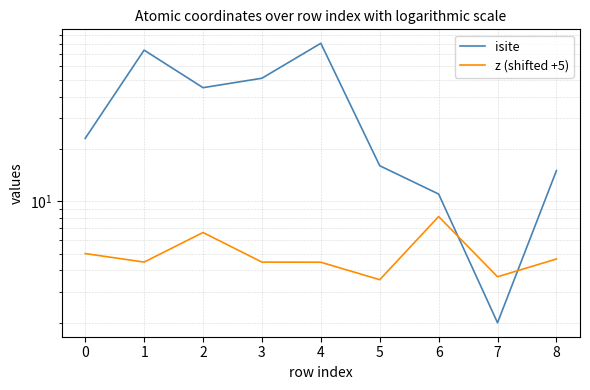

Which series has the largest total across all categories?

isite